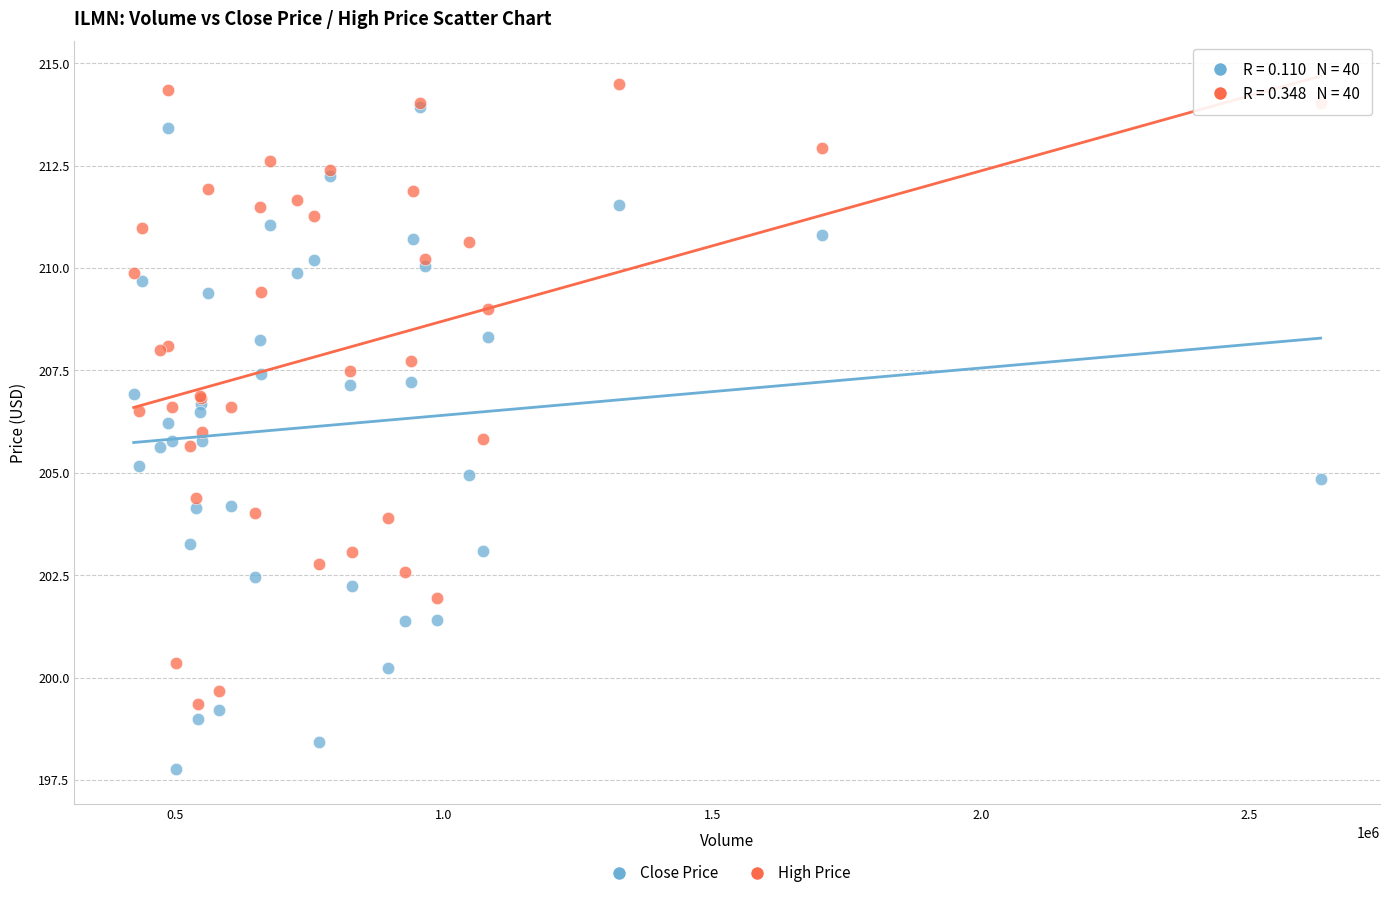

Which series contains the highest Y value?

High Price